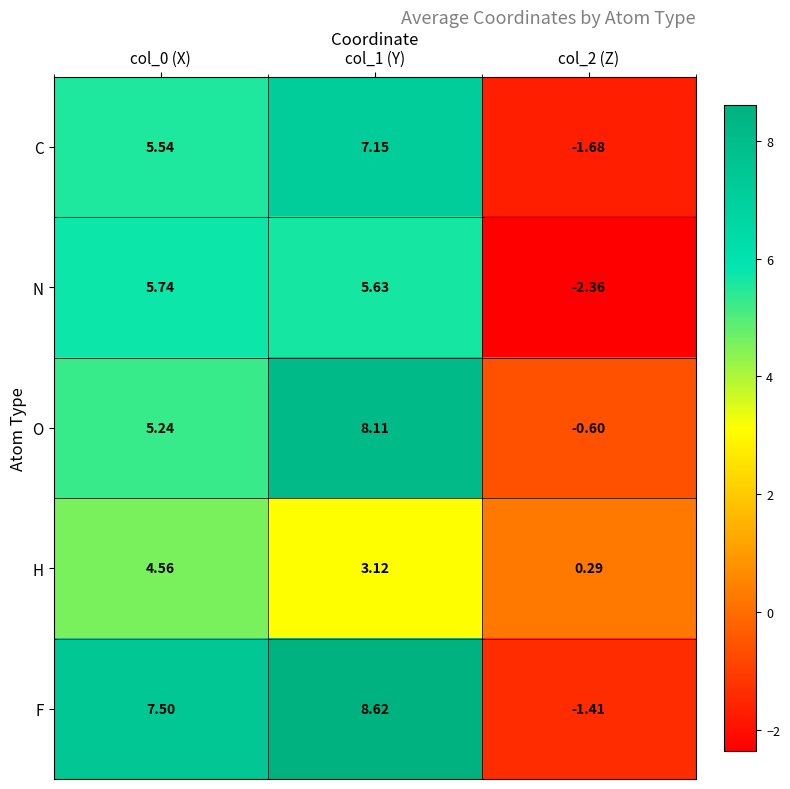

Which series has the largest total across all categories?

F